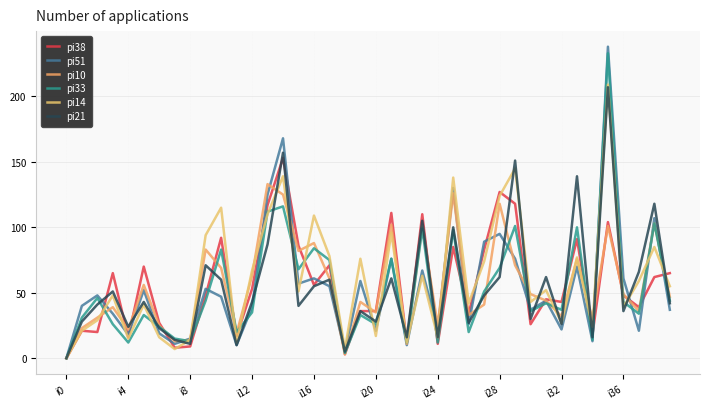

What are all the series names shown in the legend?

pi38, pi51, pi10, pi33, pi14, pi21